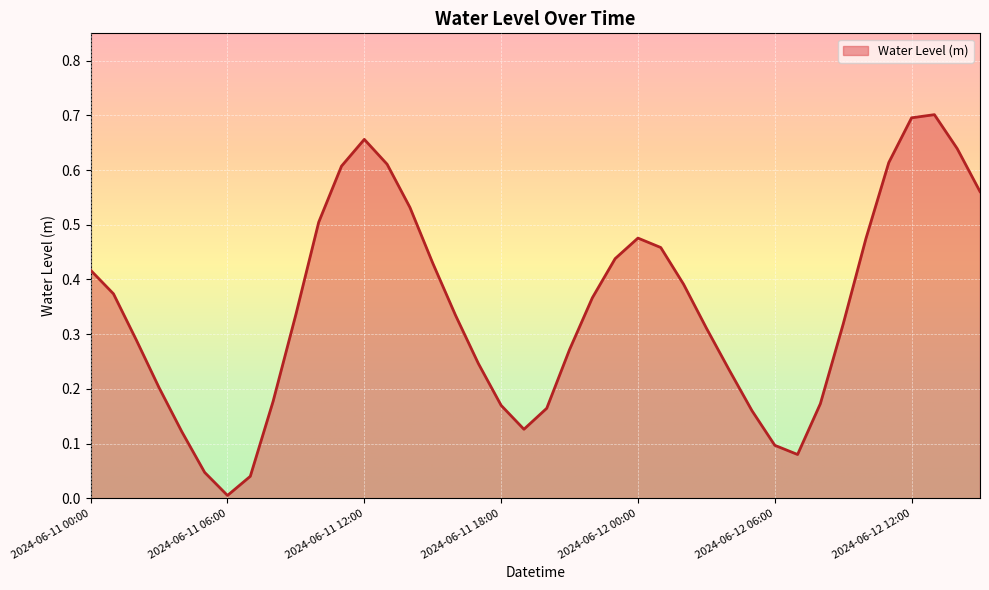

How many lines are shown in the chart?

1